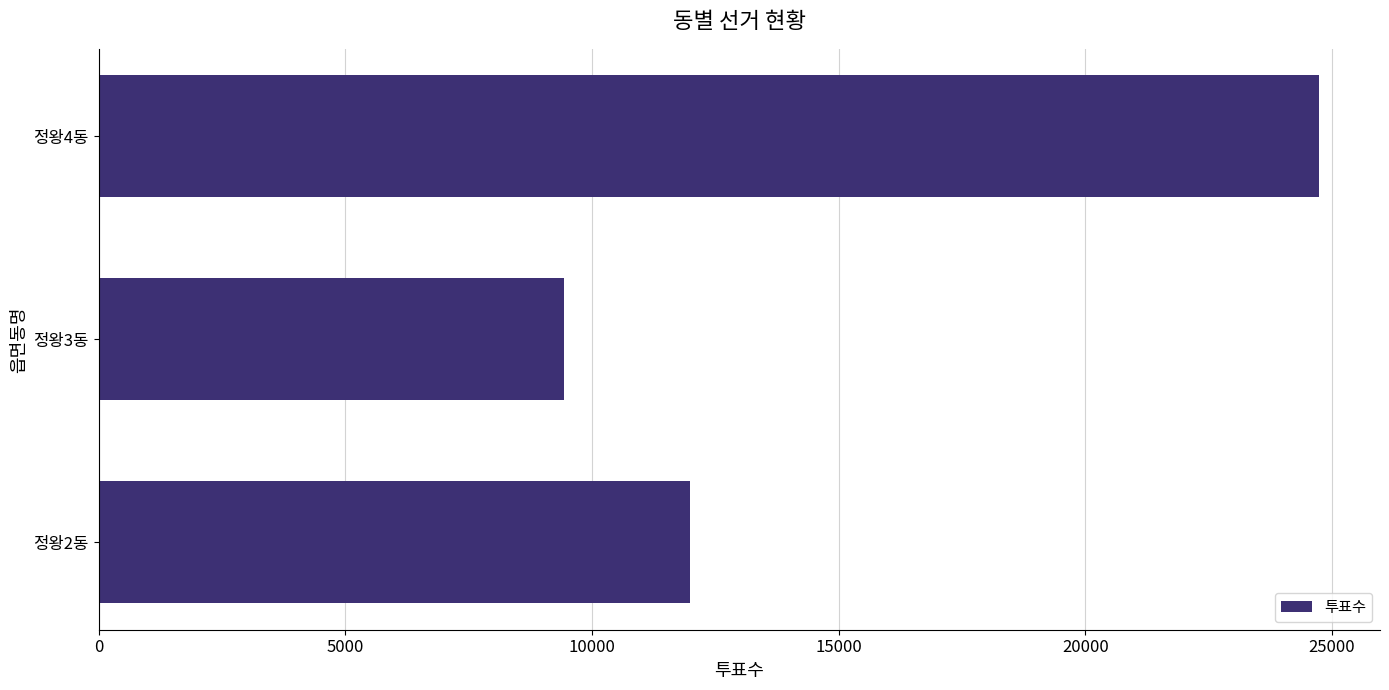

Are the bars grouped side by side (vs. stacked)?

No